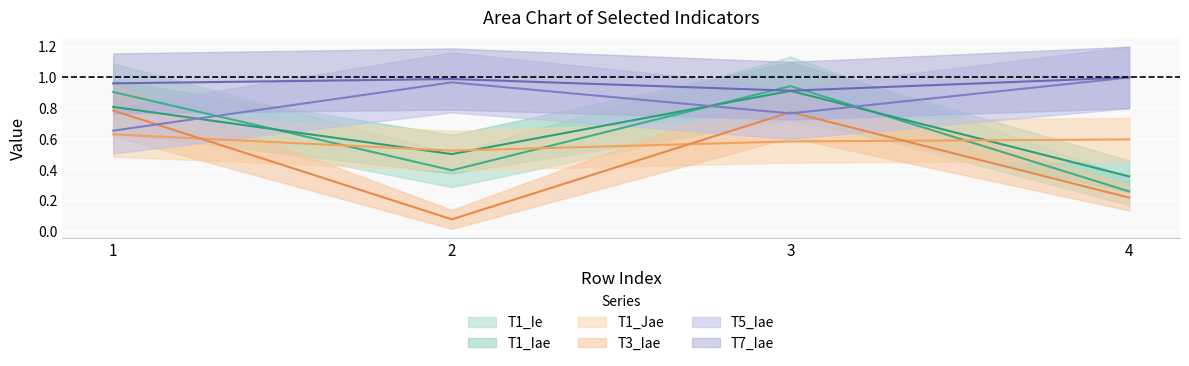

How many lines are shown in the chart?

6